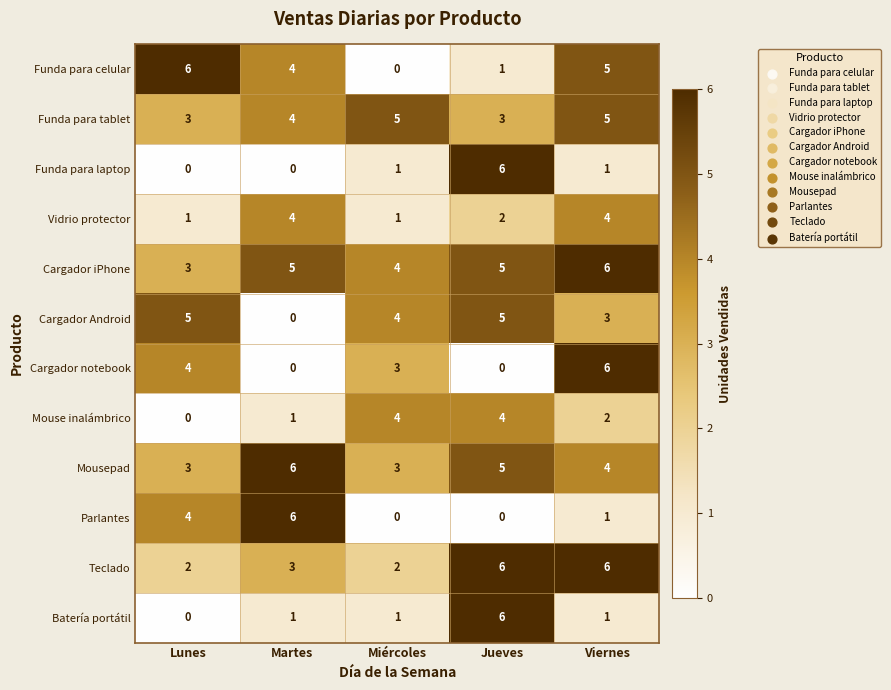

At which label is Teclado closest to 4?

Martes